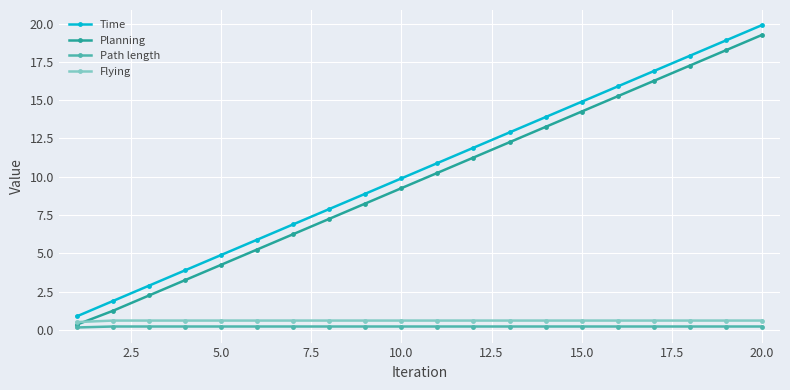

What is the value of the Time point at the 7th from the left?

6.9